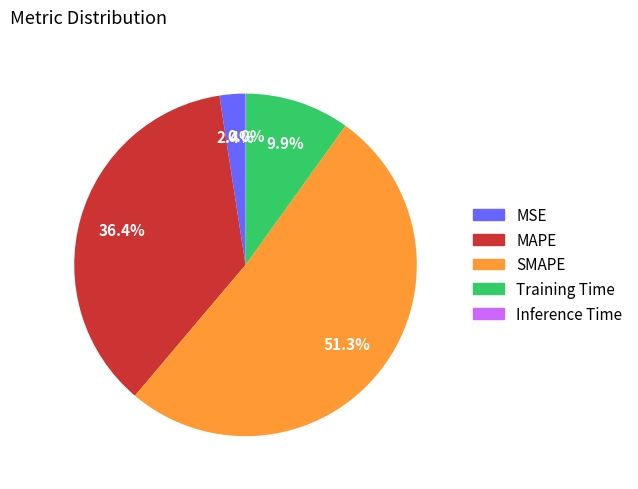

Which has a higher value, Training Time or SMAPE?

SMAPE